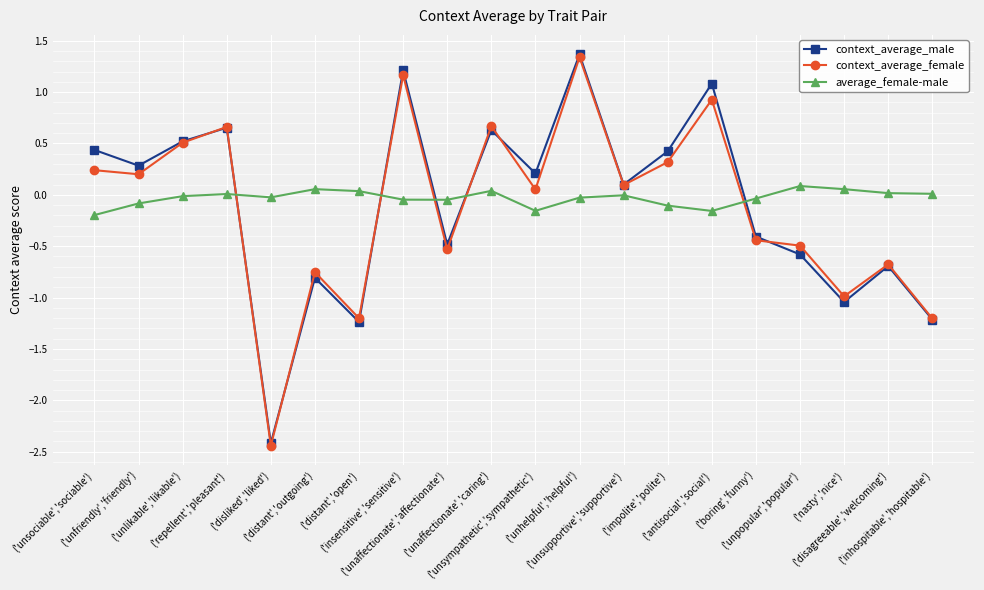

Which series has the largest range (max minus min)?

context_average_male